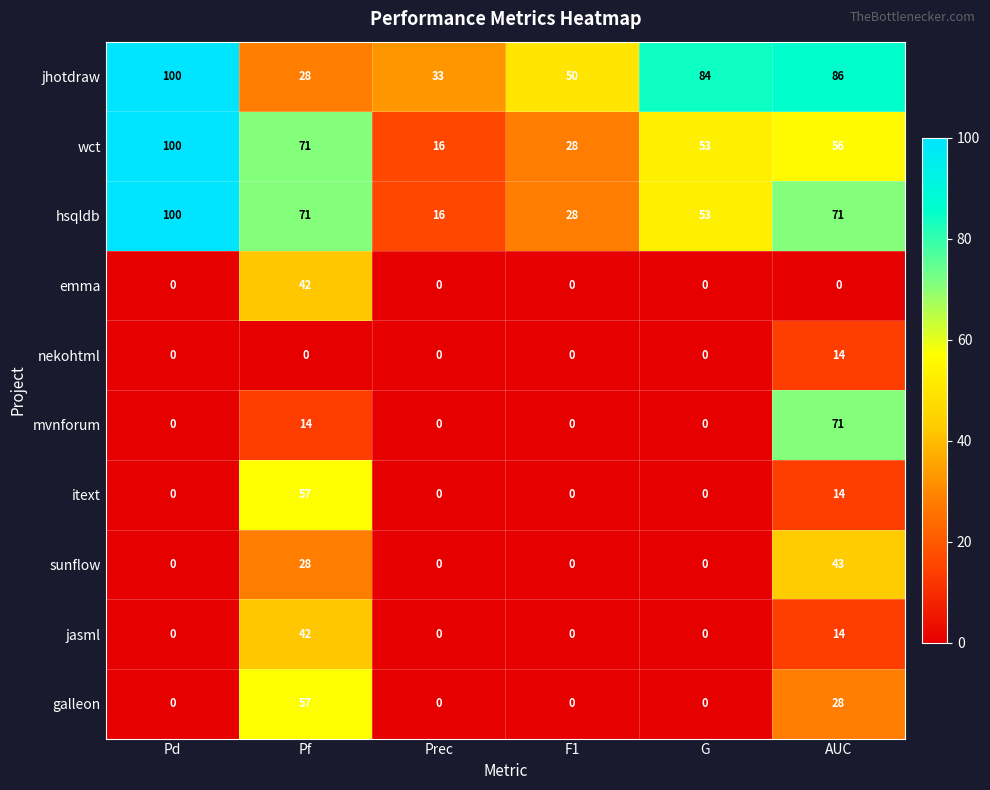

Is it true that galleon equals 42 at AUC?

False